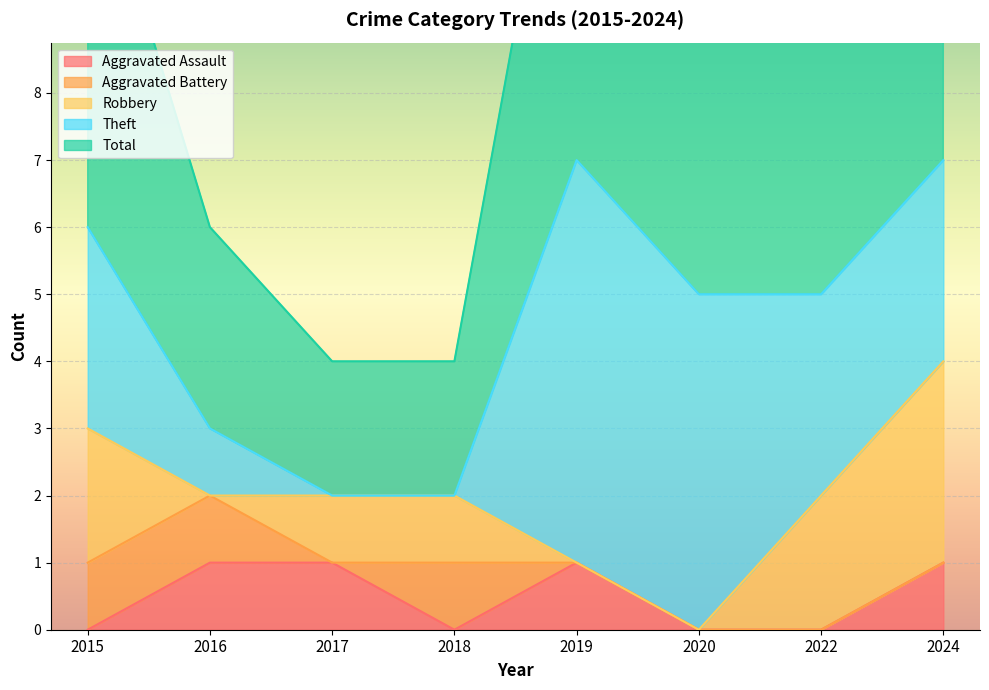

How many data points in Theft are less than 3?

3